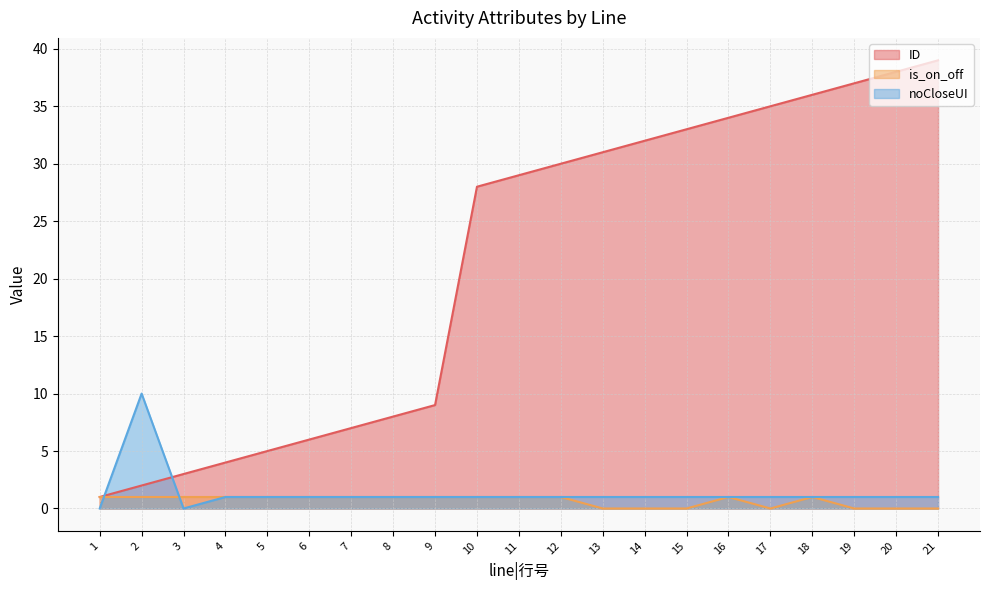

Reading left to right, extract all data points from this chart.

ID: 1=1	2=2	3=3	4=4	5=5	6=6	7=7	8=8	9=9	10=28	11=29	12=30	13=31	14=32	15=33	16=34	17=35	18=36	19=37	20=38	21=39
is_on_off: 1=1	2=1	3=1	4=1	5=1	6=1	7=1	8=1	9=1	10=1	11=1	12=1	13=0	14=0	15=0	16=1	17=0	18=1	19=0	20=0	21=0
noCloseUI: 1=0	2=10	3=0	4=1	5=1	6=1	7=1	8=1	9=1	10=1	11=1	12=1	13=1	14=1	15=1	16=1	17=1	18=1	19=1	20=1	21=1